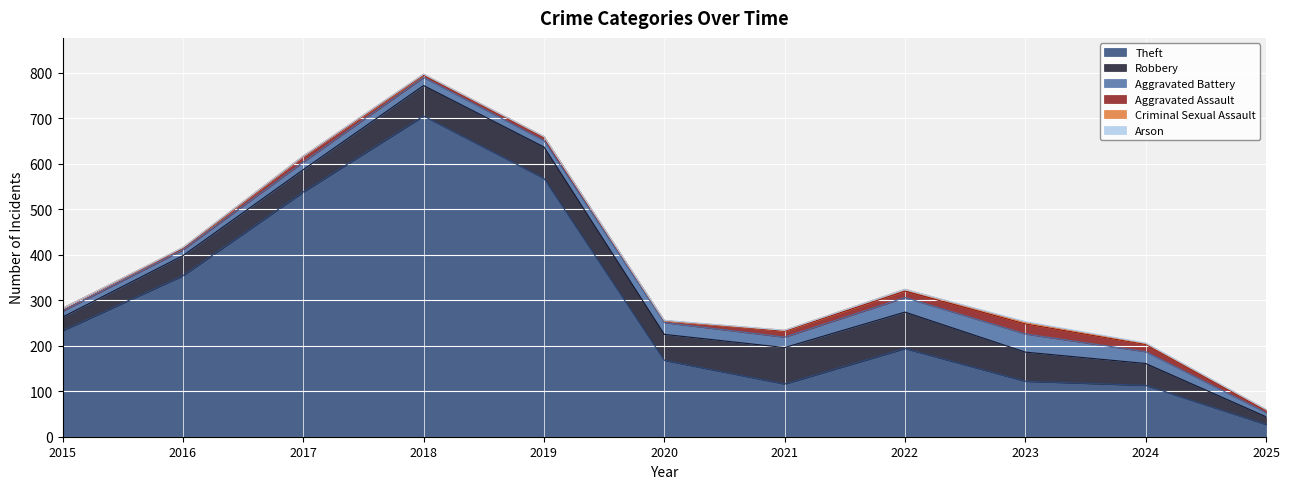

List the series in order of their peak value, highest first.

Theft, Robbery, Aggravated Battery, Aggravated Assault, Criminal Sexual Assault, Arson